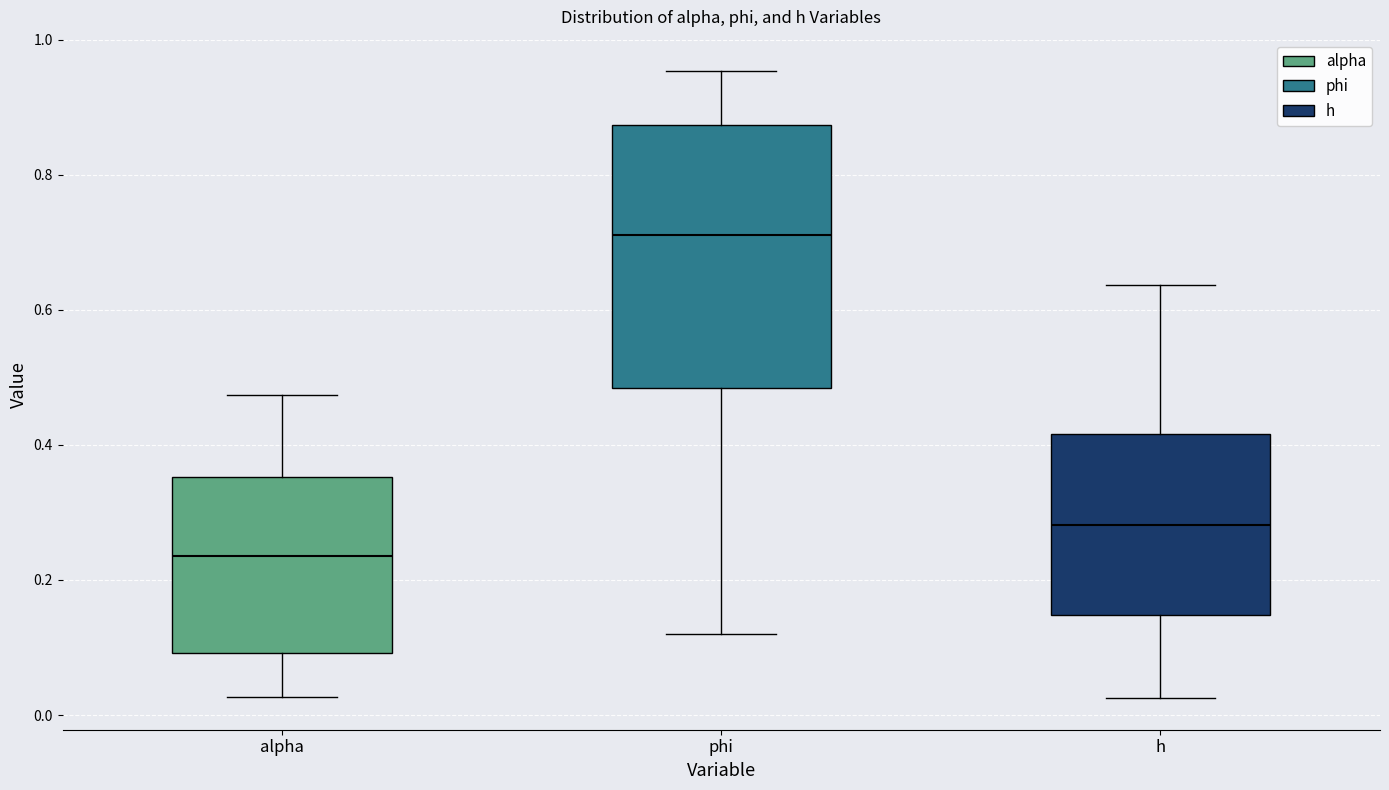

Comparing the boxes themselves (not the whiskers), which one is the tallest?

phi